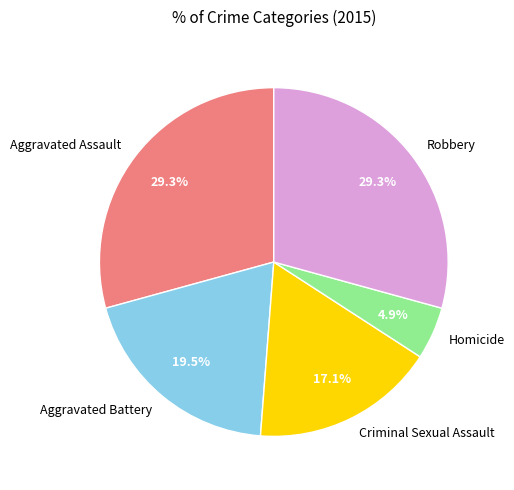

What is the ratio of the value at Aggravated Assault to the value at Aggravated Battery?

1.5